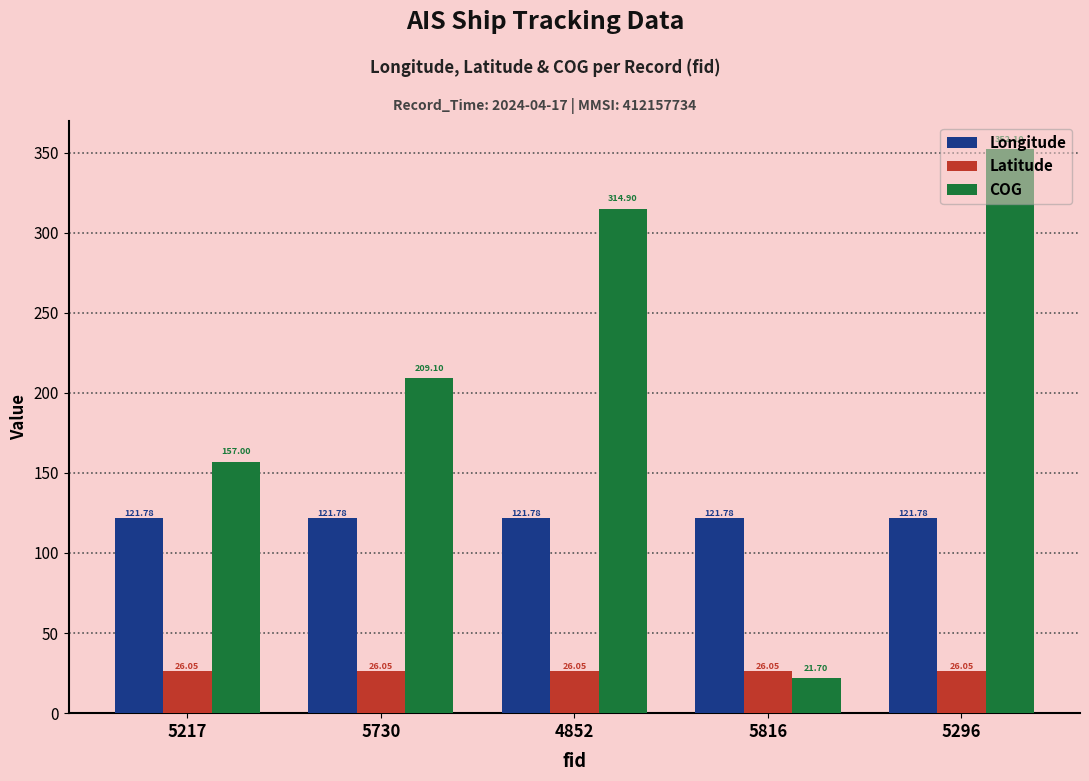

How many groups of bars are there?

5